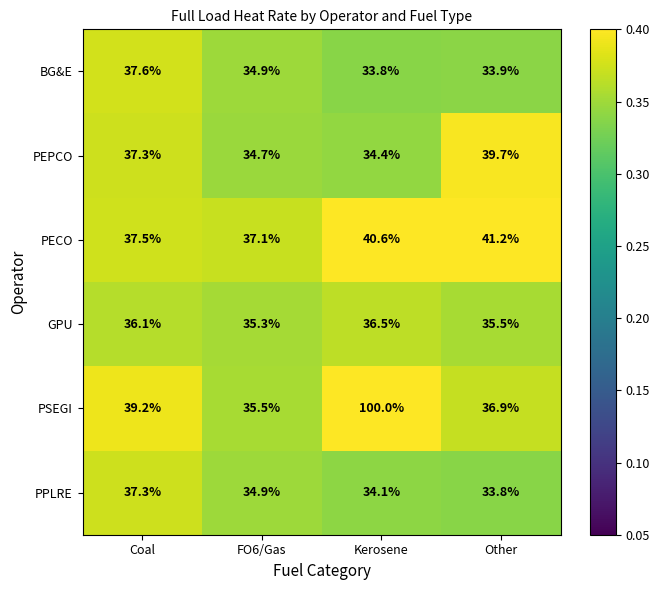

Which series changed the most between FO6/Gas and Other?

PEPCO